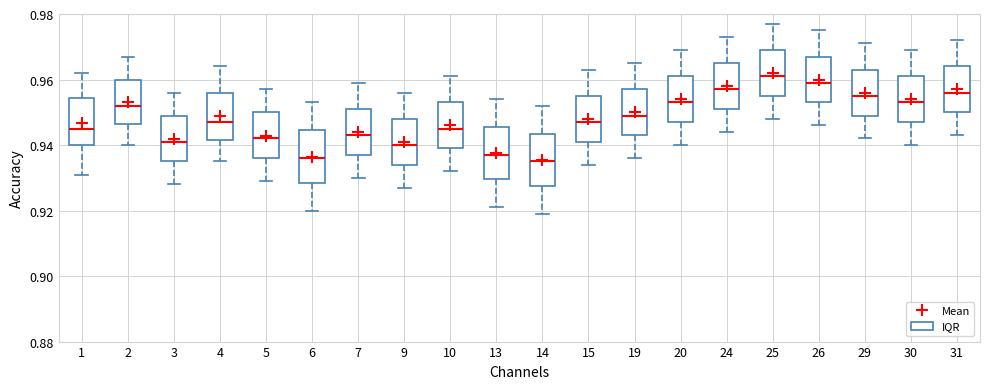

Where does the lower whisker of the box at x = 6 end on the y-axis? The values are not printed on the chart, so give them approximately, as read against the axis.

0.920